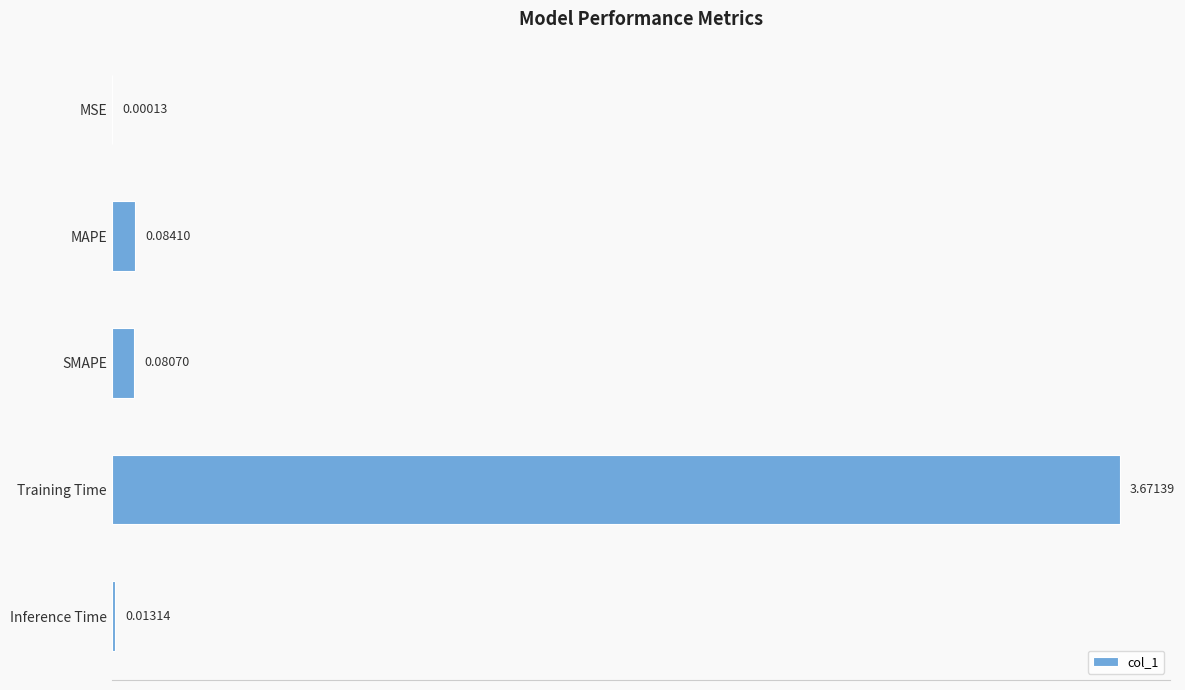

Where is the data nearest to the value 1?

MAPE